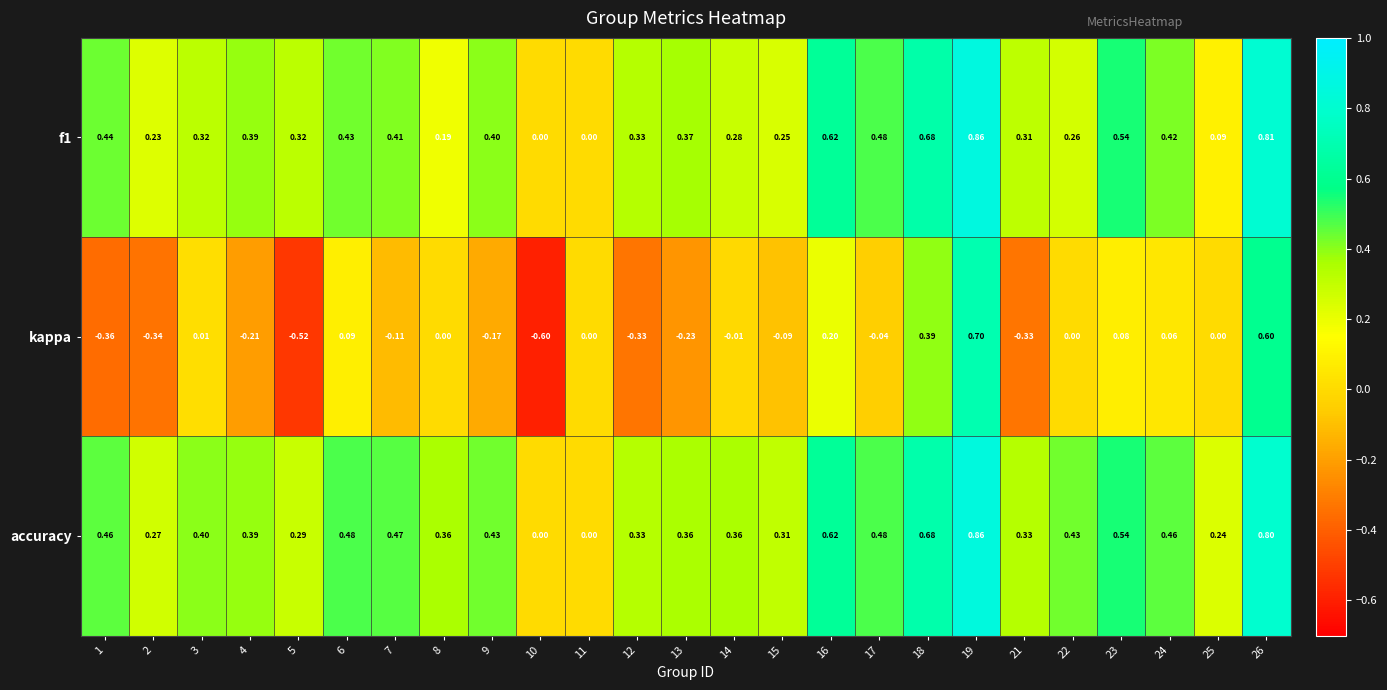

Which series has the largest total across all categories?

accuracy